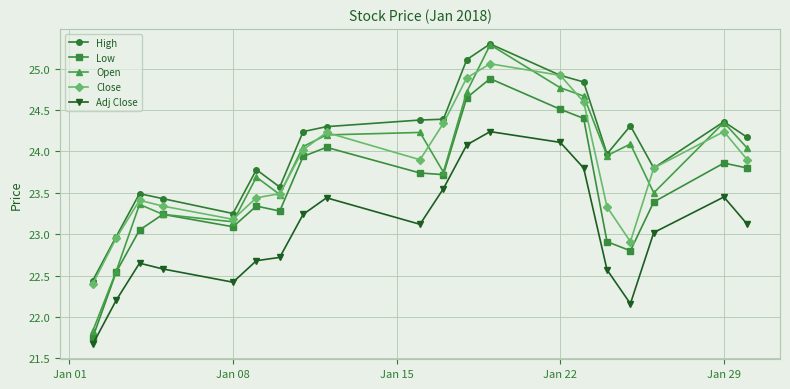

True or false: Adj Close has more than 0 points higher than both neighbors.

True